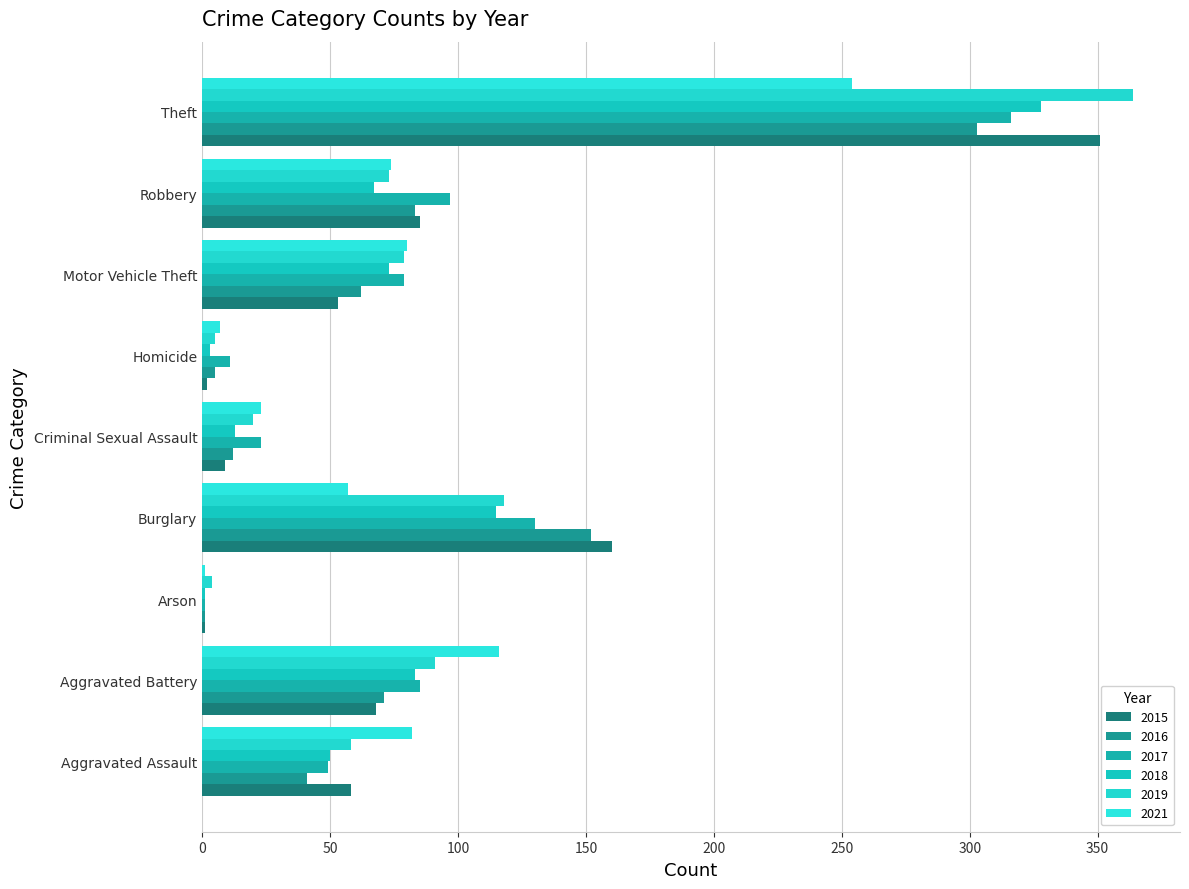

At how many categories does at least one series exceed 323?

1